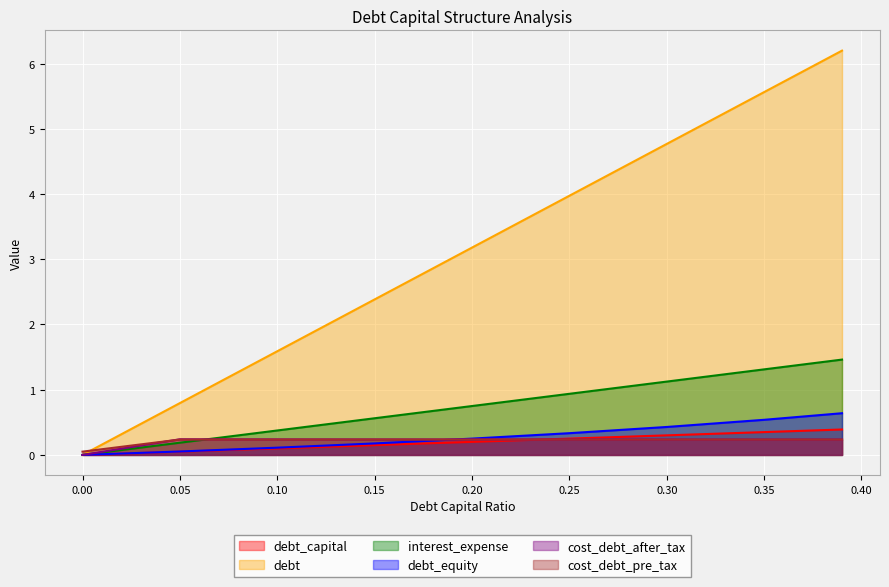

True or false: debt_equity and debt_capital cross at least once.

False